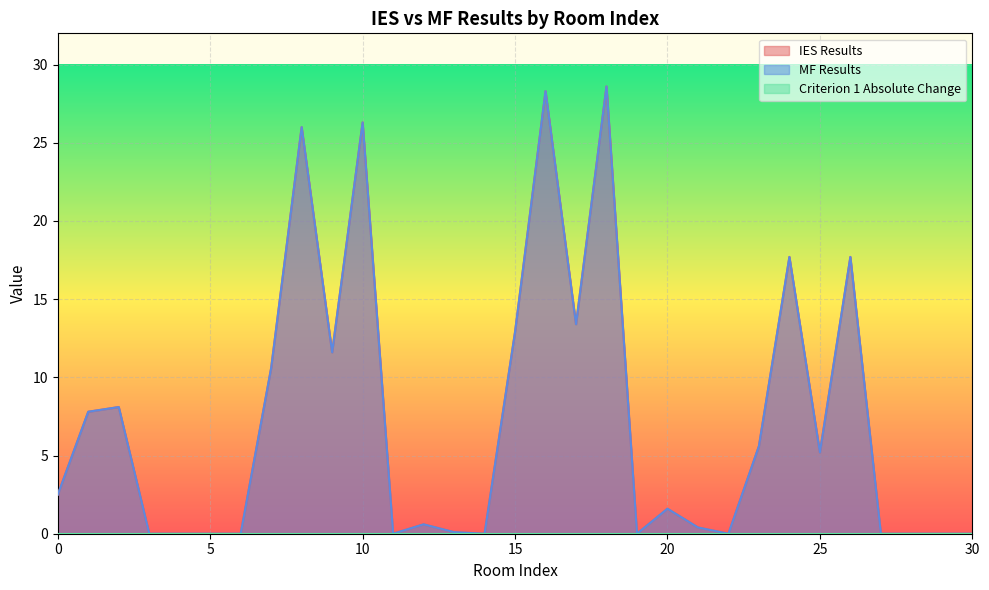

Reading right to left, transcribe all the data shown in this chart.

IES Results: 30=0.0	29=0.0	28=0.0	27=0.0	26=17.7	25=5.2	24=17.7	23=5.6	22=0.0	21=0.4	20=1.6	19=0.0	18=28.6	17=13.4	16=28.3	15=12.9	14=0.0	13=0.1	12=0.6	11=0.0	10=26.3	9=11.6	8=26.0	7=10.6	6=0.0	5=0.0	4=0.0	3=0.0	2=8.1	1=7.8	0=2.5
MF Results: 30=0.0	29=0.0	28=0.0	27=0.0	26=17.7	25=5.2	24=17.7	23=5.6	22=0.0	21=0.4	20=1.6	19=0.0	18=28.6	17=13.4	16=28.3	15=12.9	14=0.0	13=0.1	12=0.6	11=0.0	10=26.3	9=11.6	8=26.0	7=10.6	6=0.0	5=0.0	4=0.0	3=0.0	2=8.1	1=7.8	0=2.5